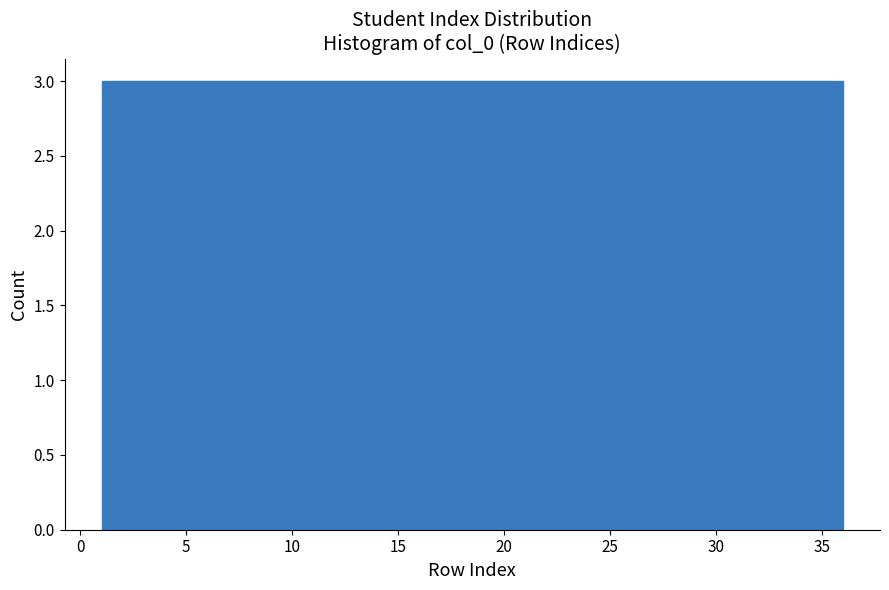

Reading left to right, list every bar in this chart as the range it spans on the x-axis followed by its height. Neither the bar edges nor the heights are printed on the chart, so give them approximately, as read against the axes.

1.0 to 4.0: 3
4.0 to 7.0: 3
7.0 to 10.0: 3
10.0 to 12.5: 3
12.5 to 15.5: 3
15.5 to 18.5: 3
18.5 to 21.5: 3
21.5 to 24.5: 3
24.5 to 27.5: 3
27.5 to 30.0: 3
30.0 to 33.0: 3
33.0 to 36.0: 3